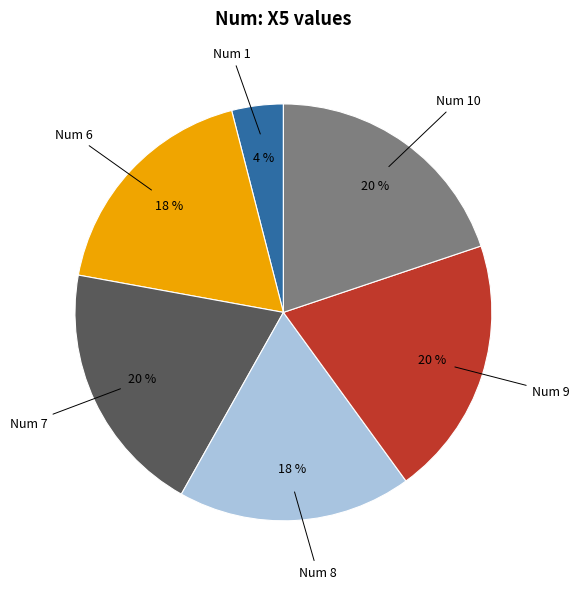

How many slices are in this pie chart?

6